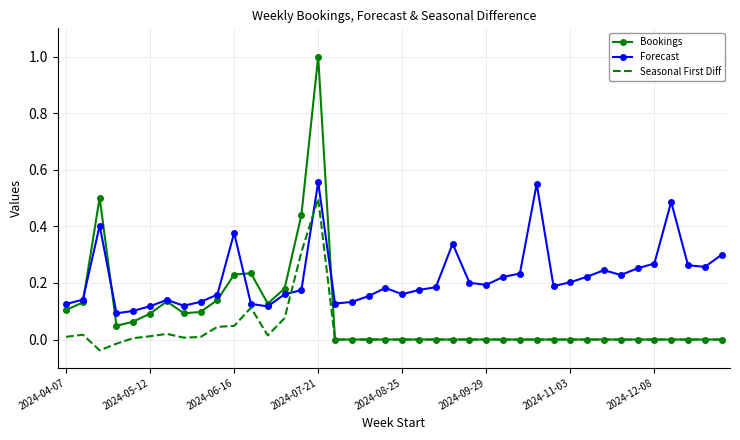

List the series in order of their overall mean, highest first.

Forecast, Bookings, Seasonal First Diff